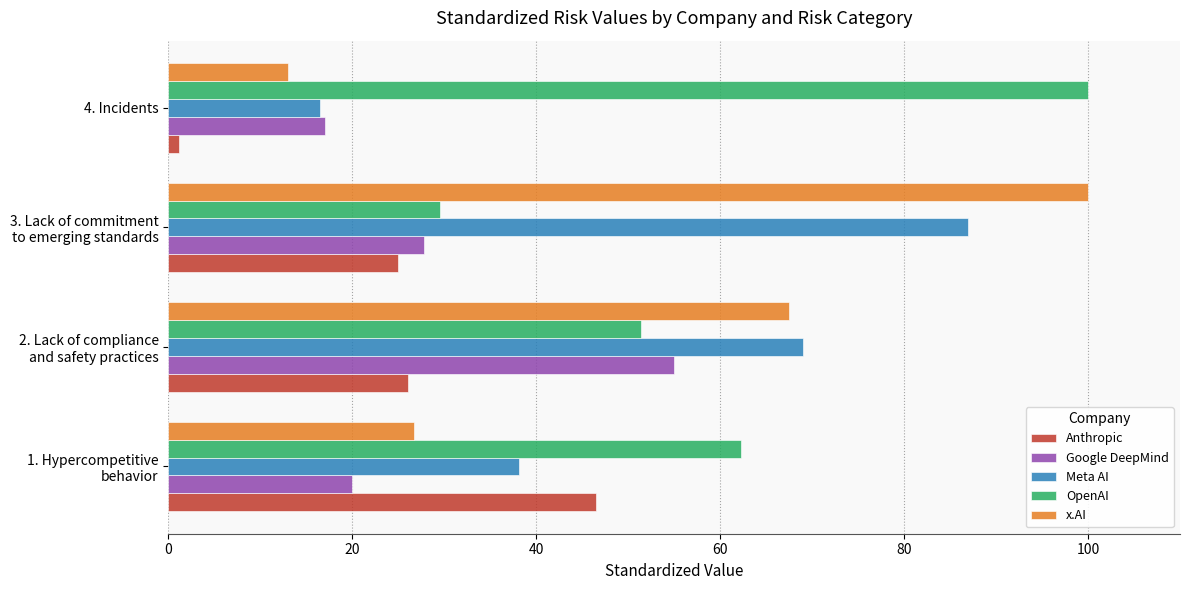

The value of x.AI at 4. Incidents is 13.0. True or false?

True